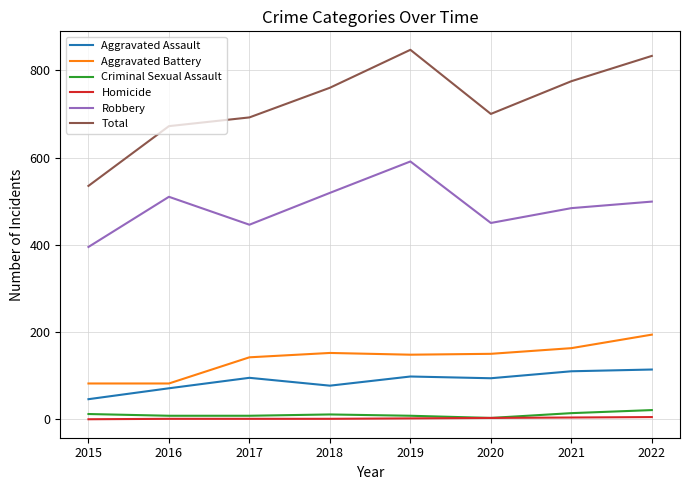

What is the lowest value of the Robbery series?

395